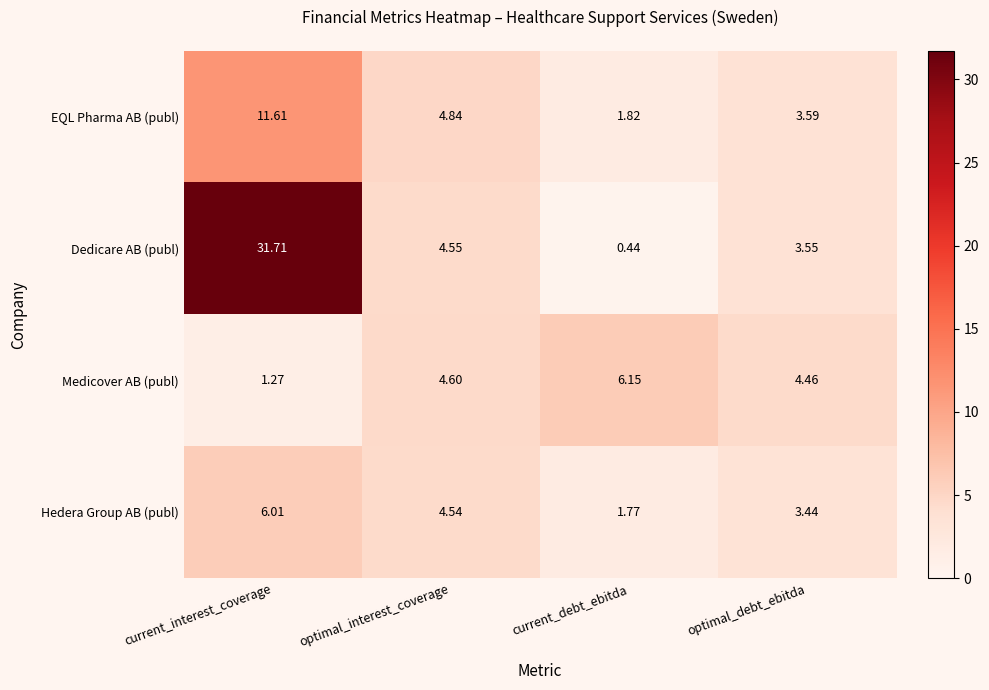

List the labels in order of Medicover AB (publ) value, largest first.

current_debt_ebitda, optimal_interest_coverage, optimal_debt_ebitda, current_interest_coverage